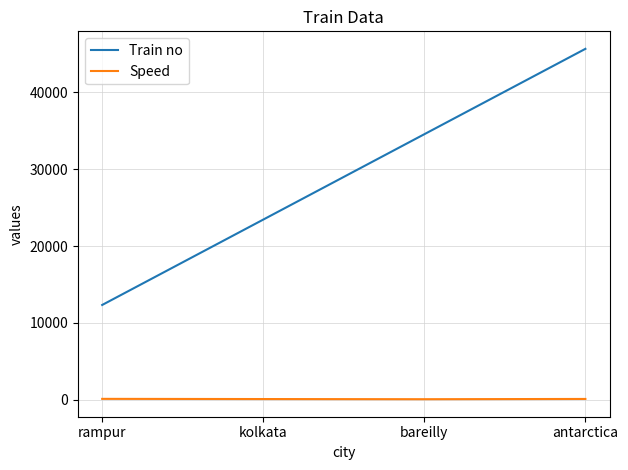

True or false: Train no has a value of 4233 at rampur.

False